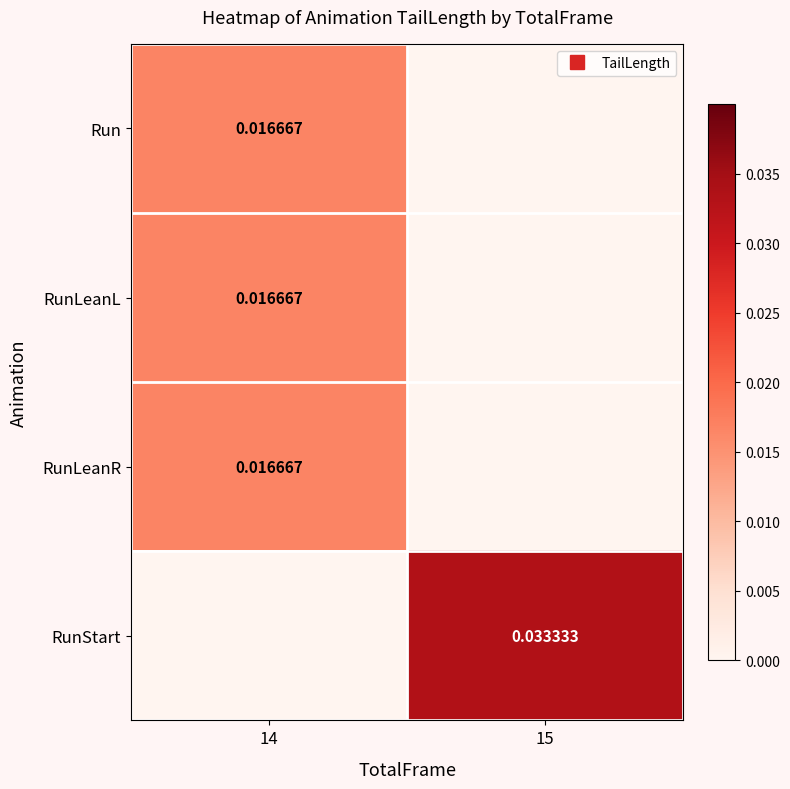

At which category is the sum across all series the highest?

14